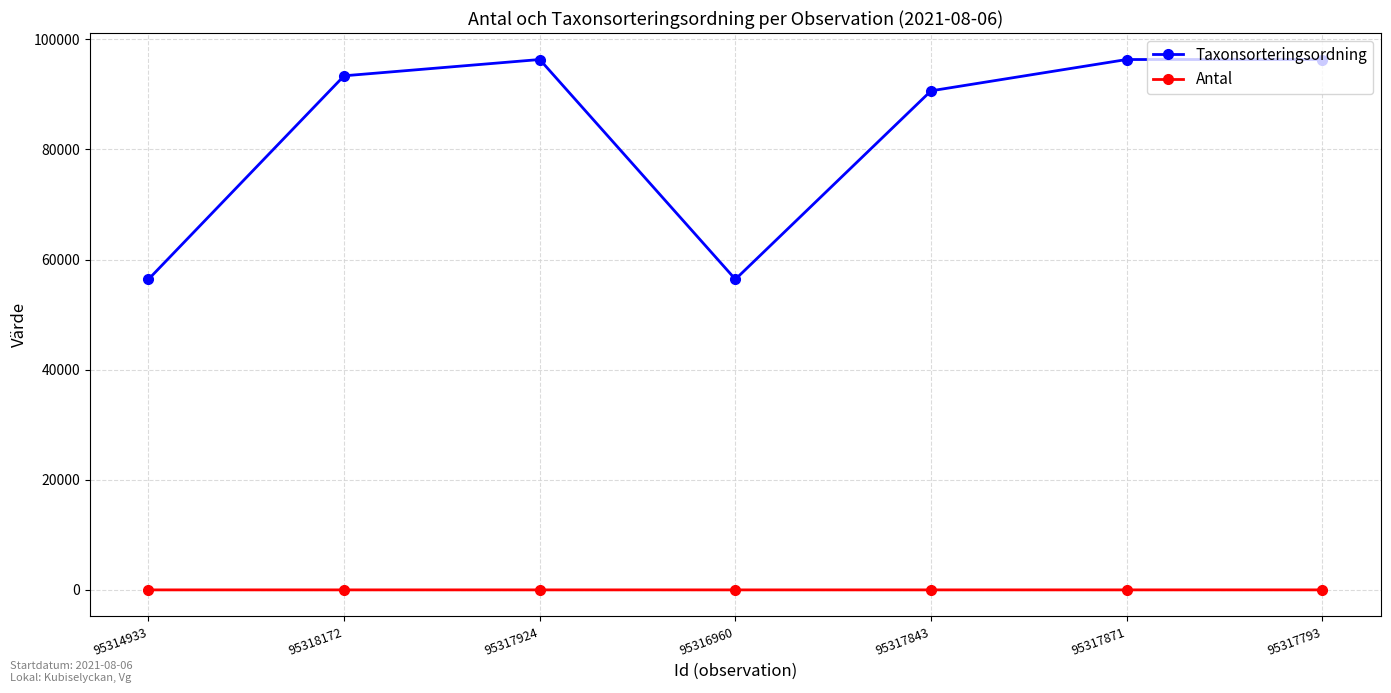

True or false: Antal and Taxonsorteringsordning cross at least once.

False